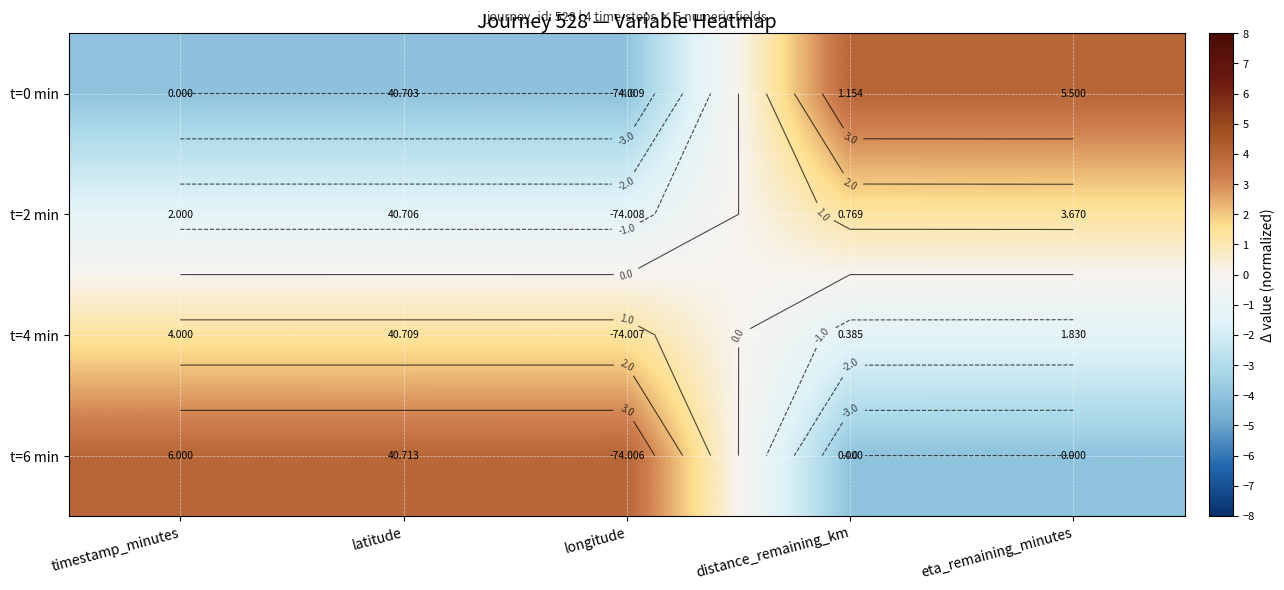

Where does the t=6 min series first go above 3?

timestamp_minutes